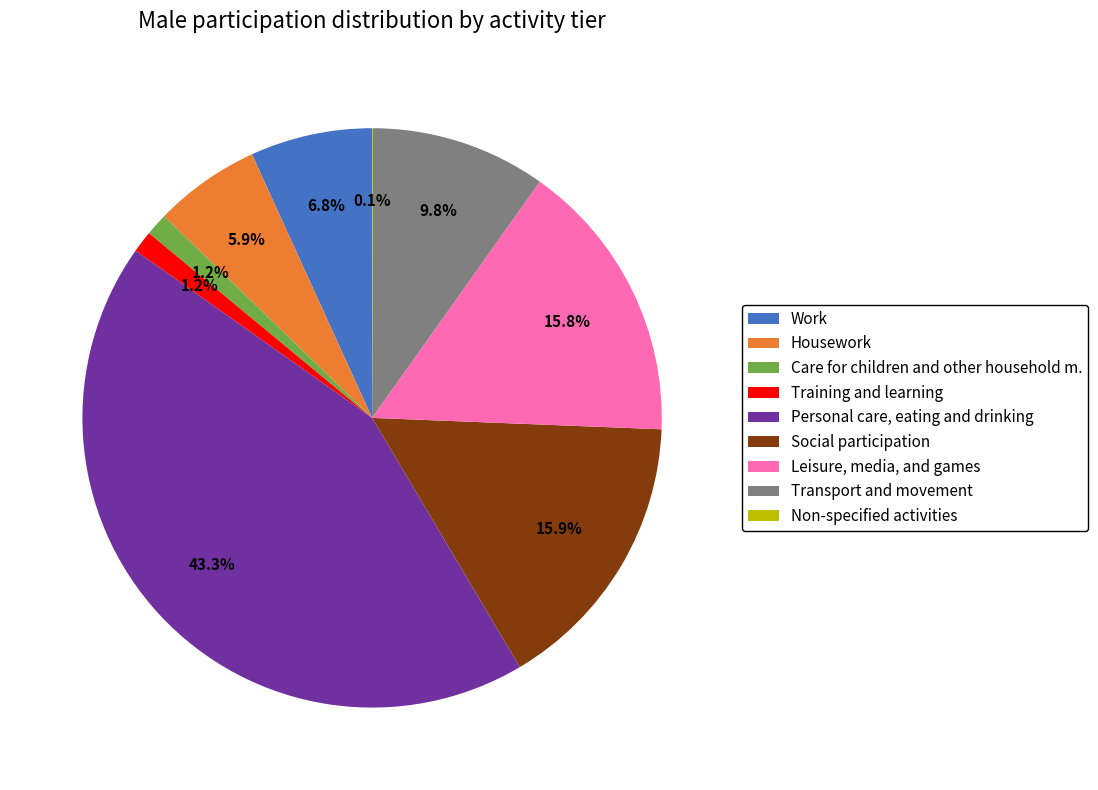

To the nearest percent, what is the difference between the largest and smallest slice percentages?

43%